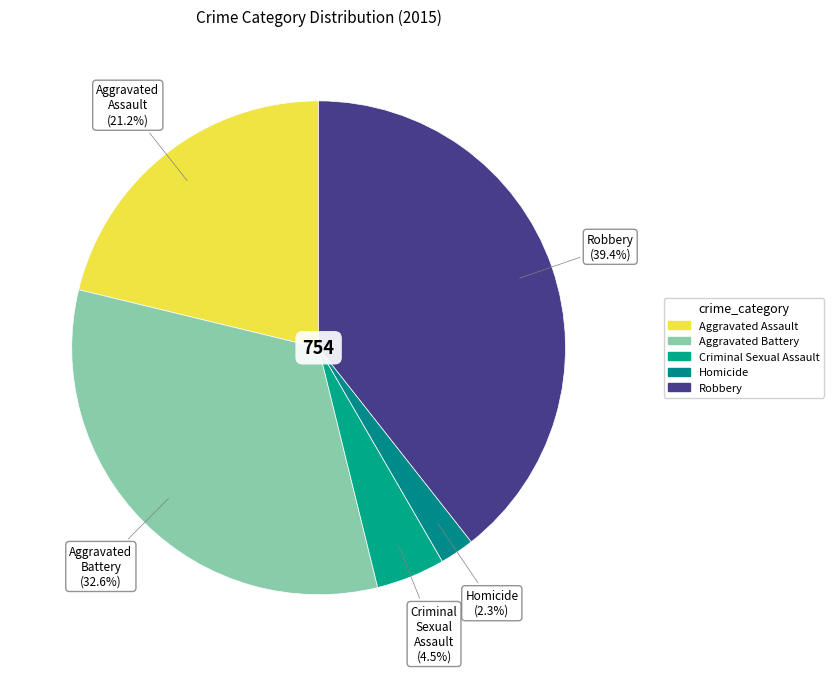

To the nearest percent, what percentage of the pie is Homicide?

2%